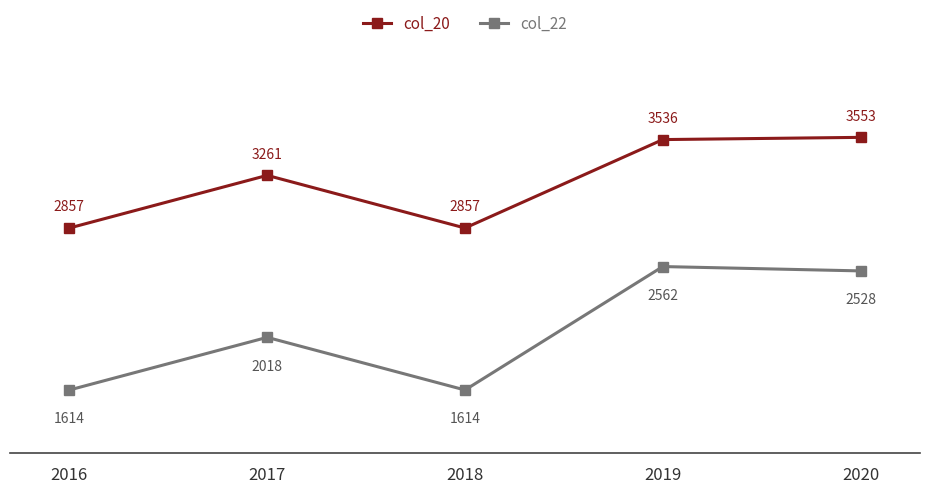

Which category has the highest value across all series?

2020